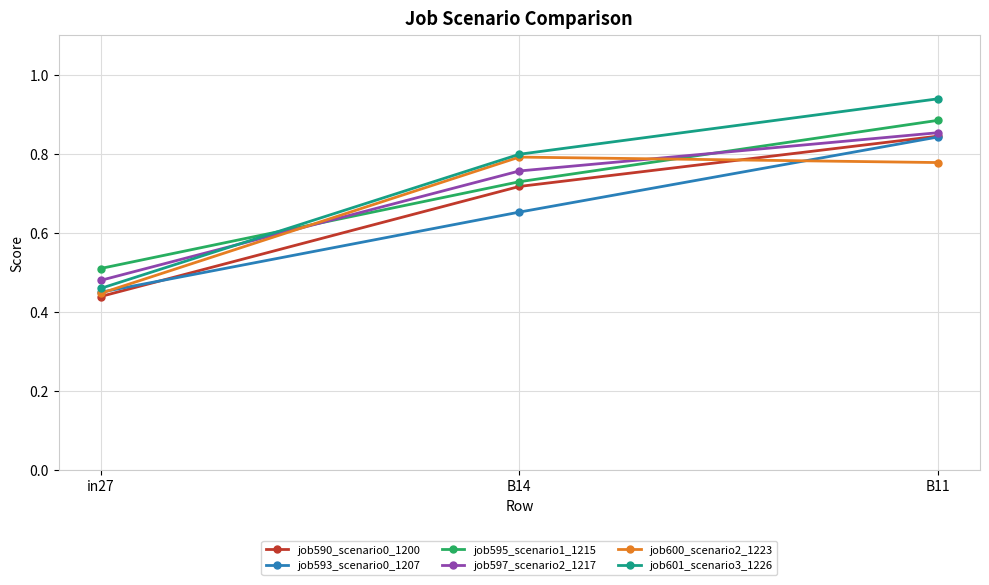

The job597_scenario2_1217 series shows 0.5 at in27. True or false?

True